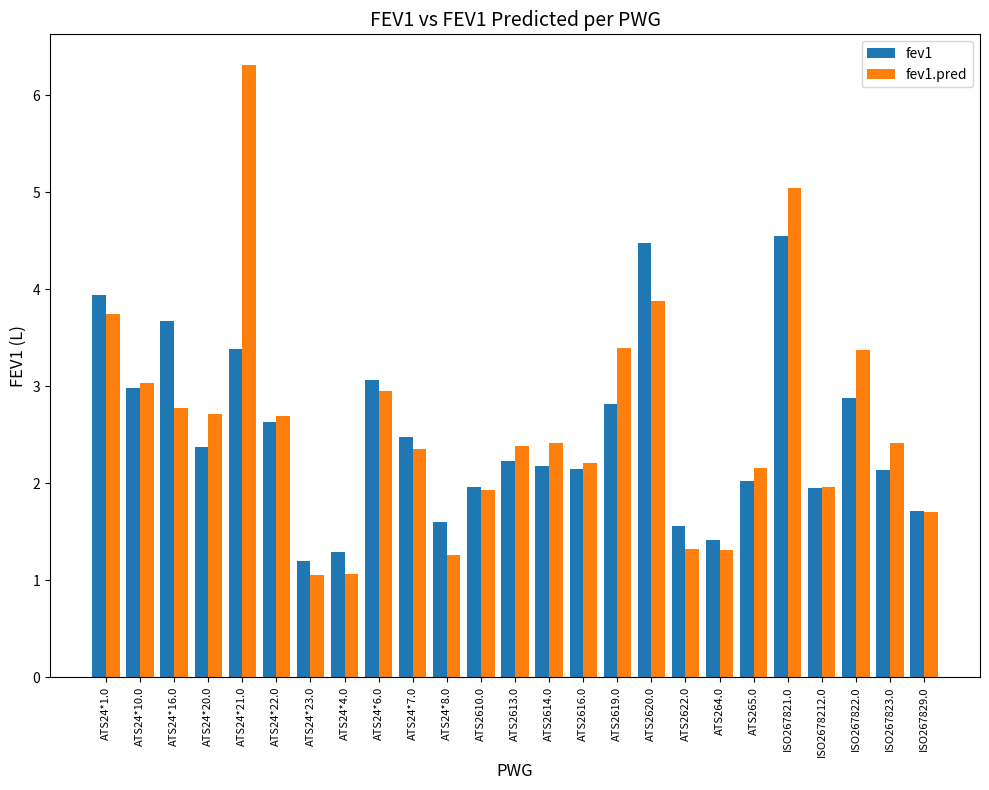

What is the sum of all fev1 values?

62.6